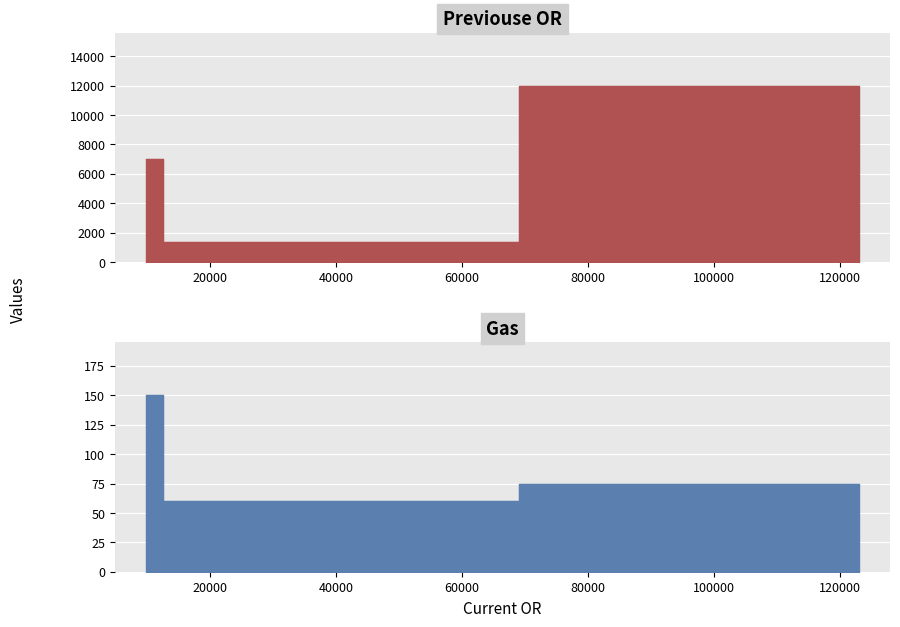

The Previouse OR series shows 1400 at 15000. True or false?

True